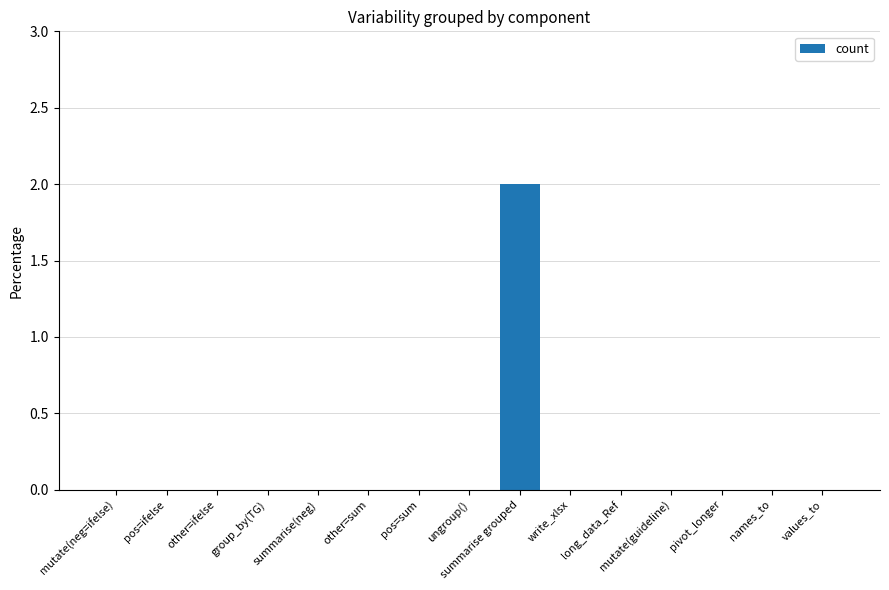

Between summarise grouped and names_to, which is larger?

summarise grouped